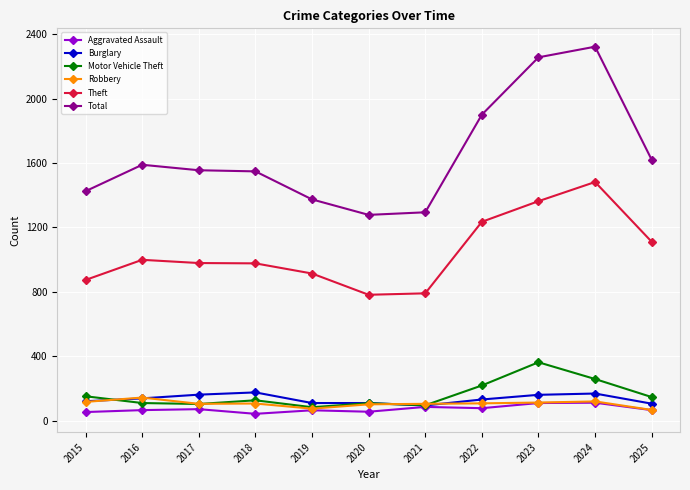

Is the value of Burglary at 2022 greater than the value of Aggravated Assault at 2020?

Yes